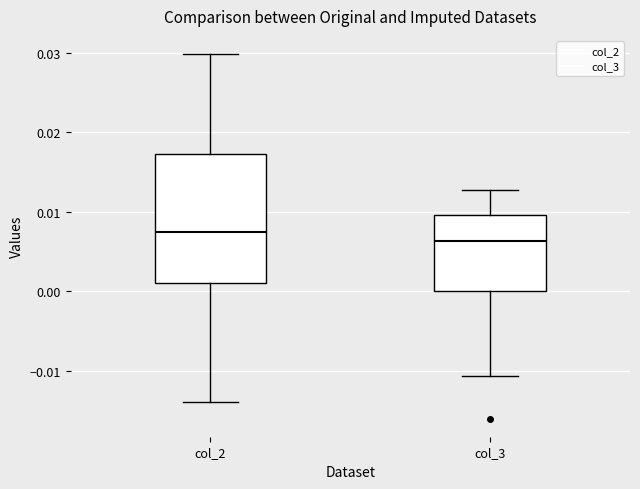

Which box's median line is the highest?

col_2